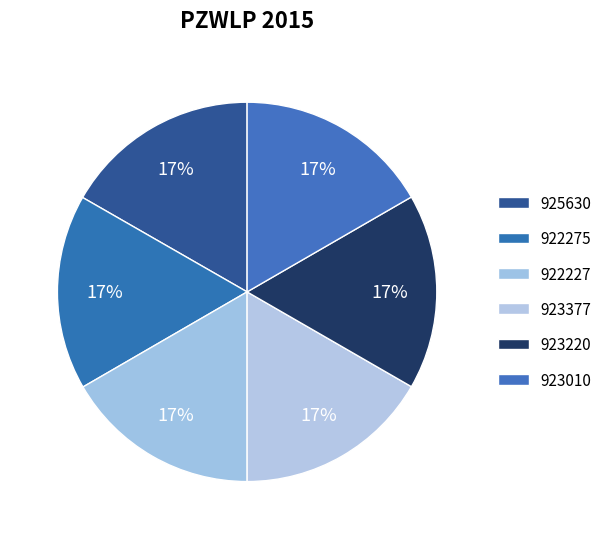

Count the number of slices in the pie.

6